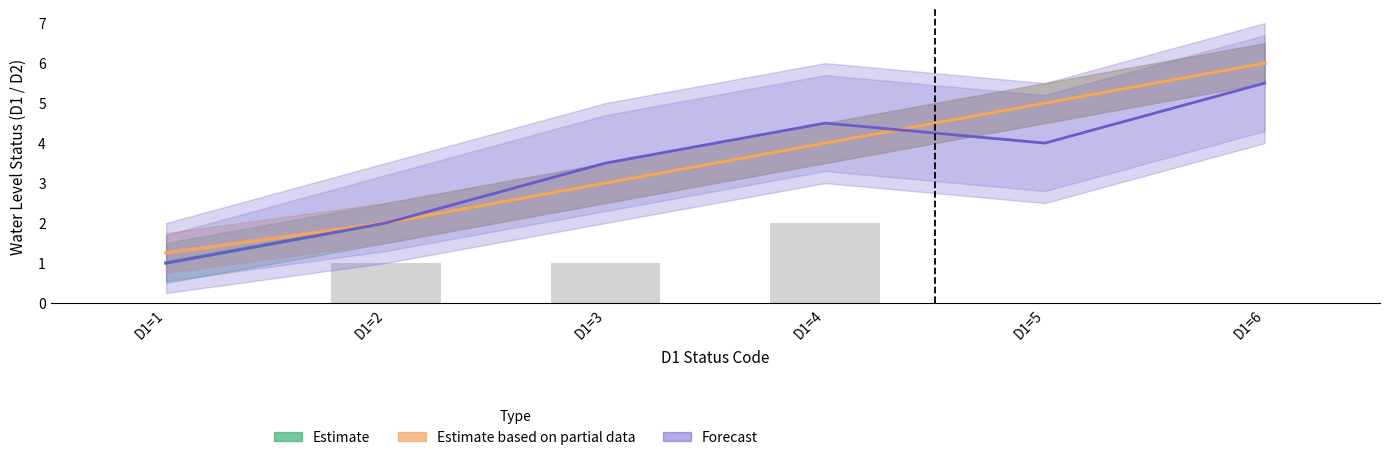

How many data points in Estimate based on partial data are less than 4?

3